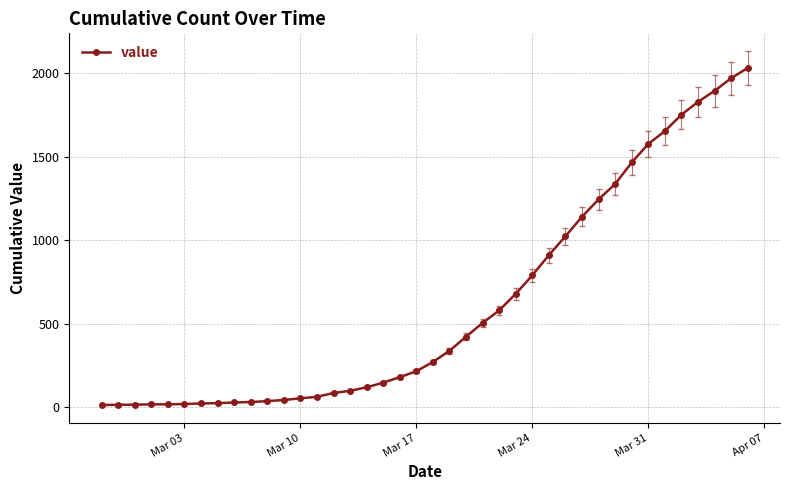

What is the difference between the maximum and minimum values?

2019